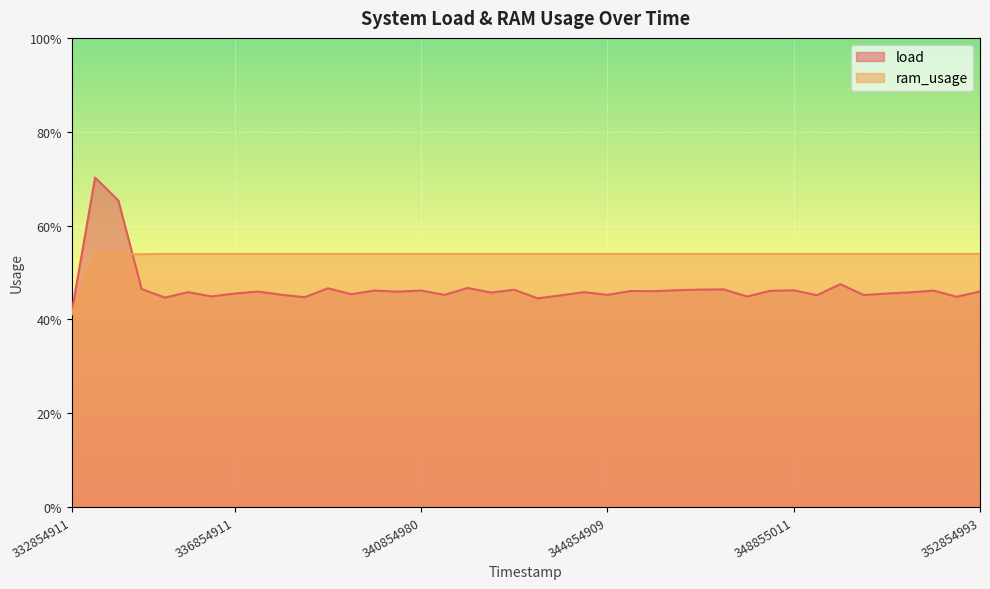

How many times do load and ram_usage cross each other?

1